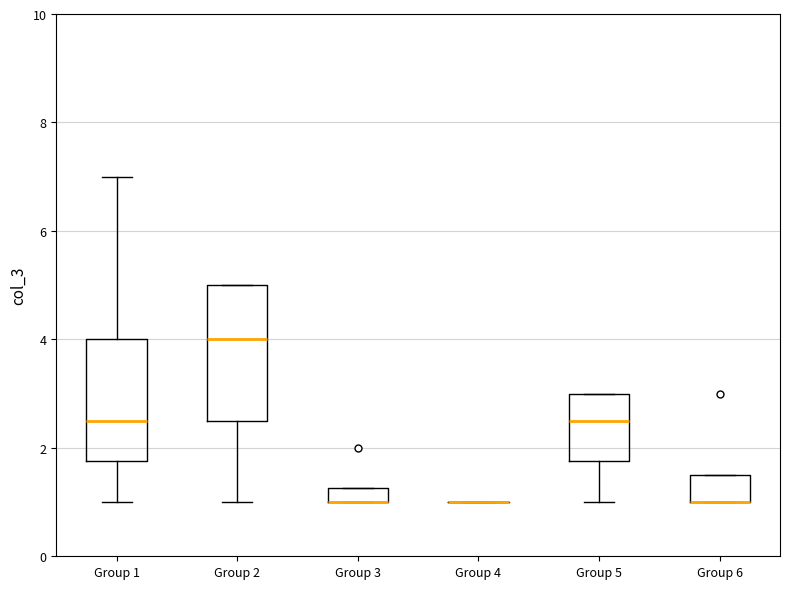

Where is the lower edge of the box for Group 5 on the y-axis? The values are not printed on the chart, so give them approximately, as read against the axis.

1.8